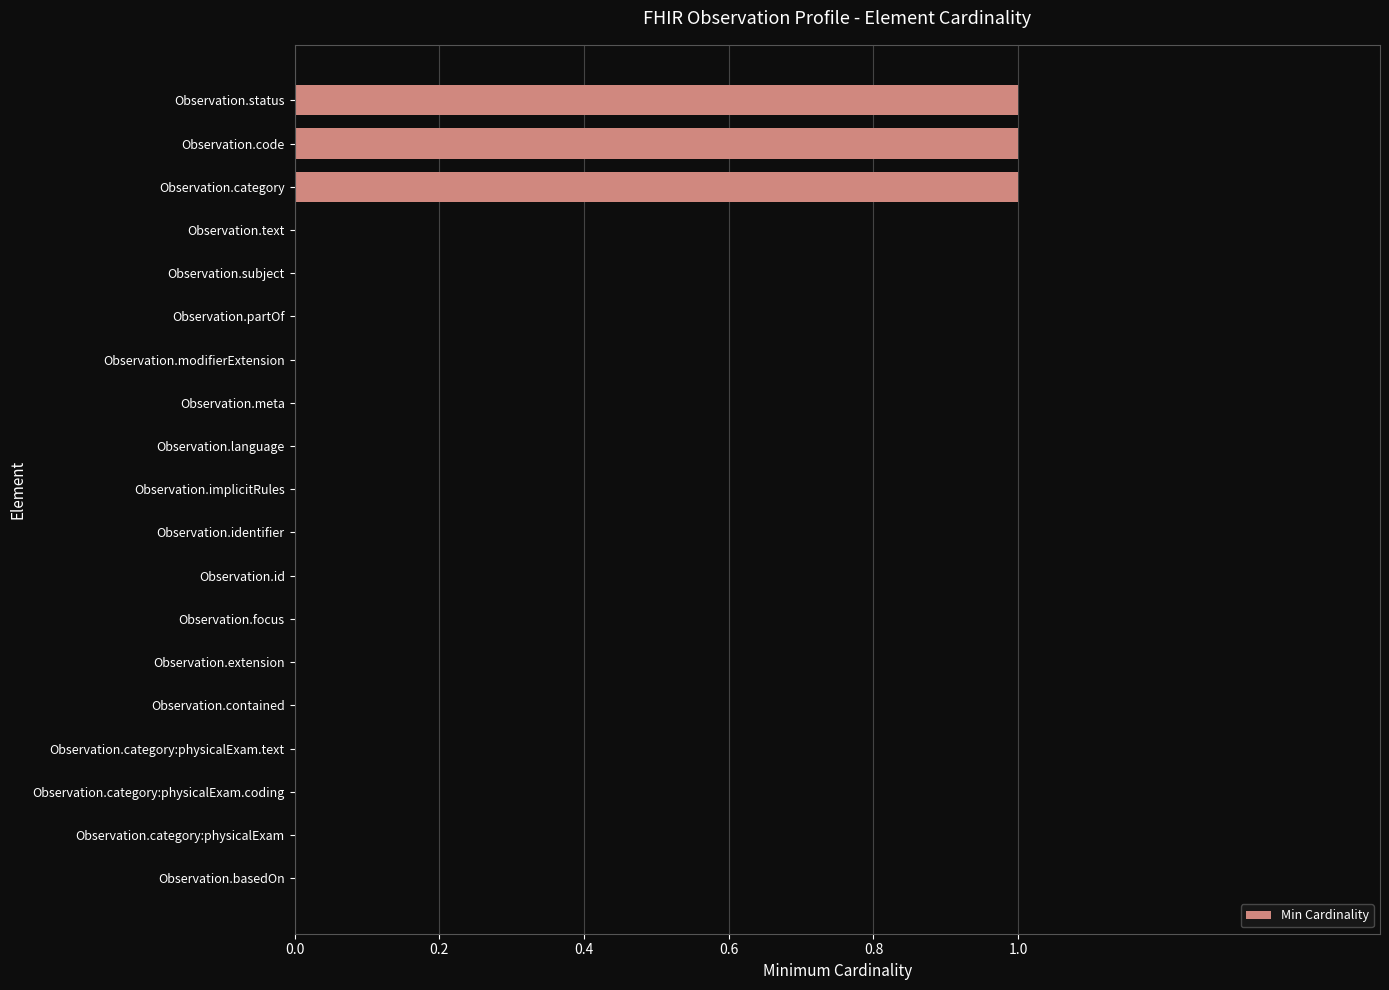

The value at Observation.extension is 0. True or false?

True